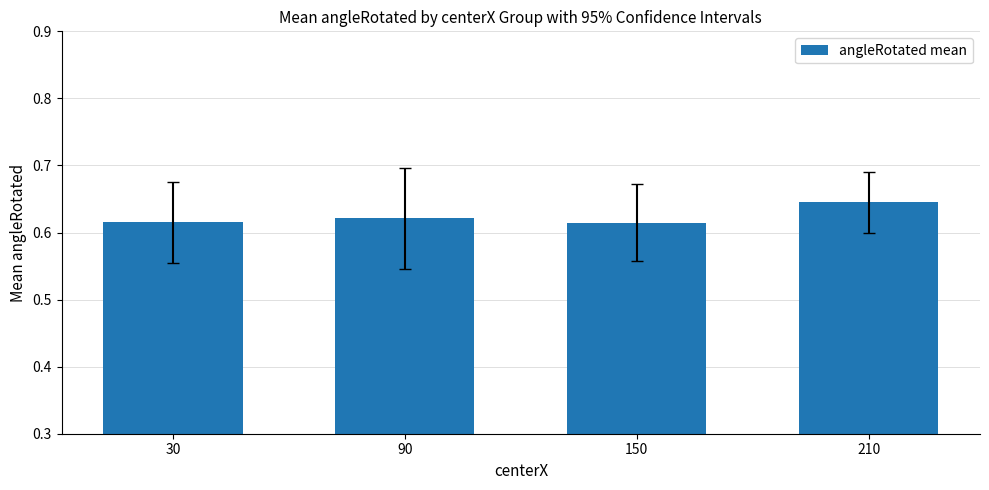

How many values are between 0 and 1?

4